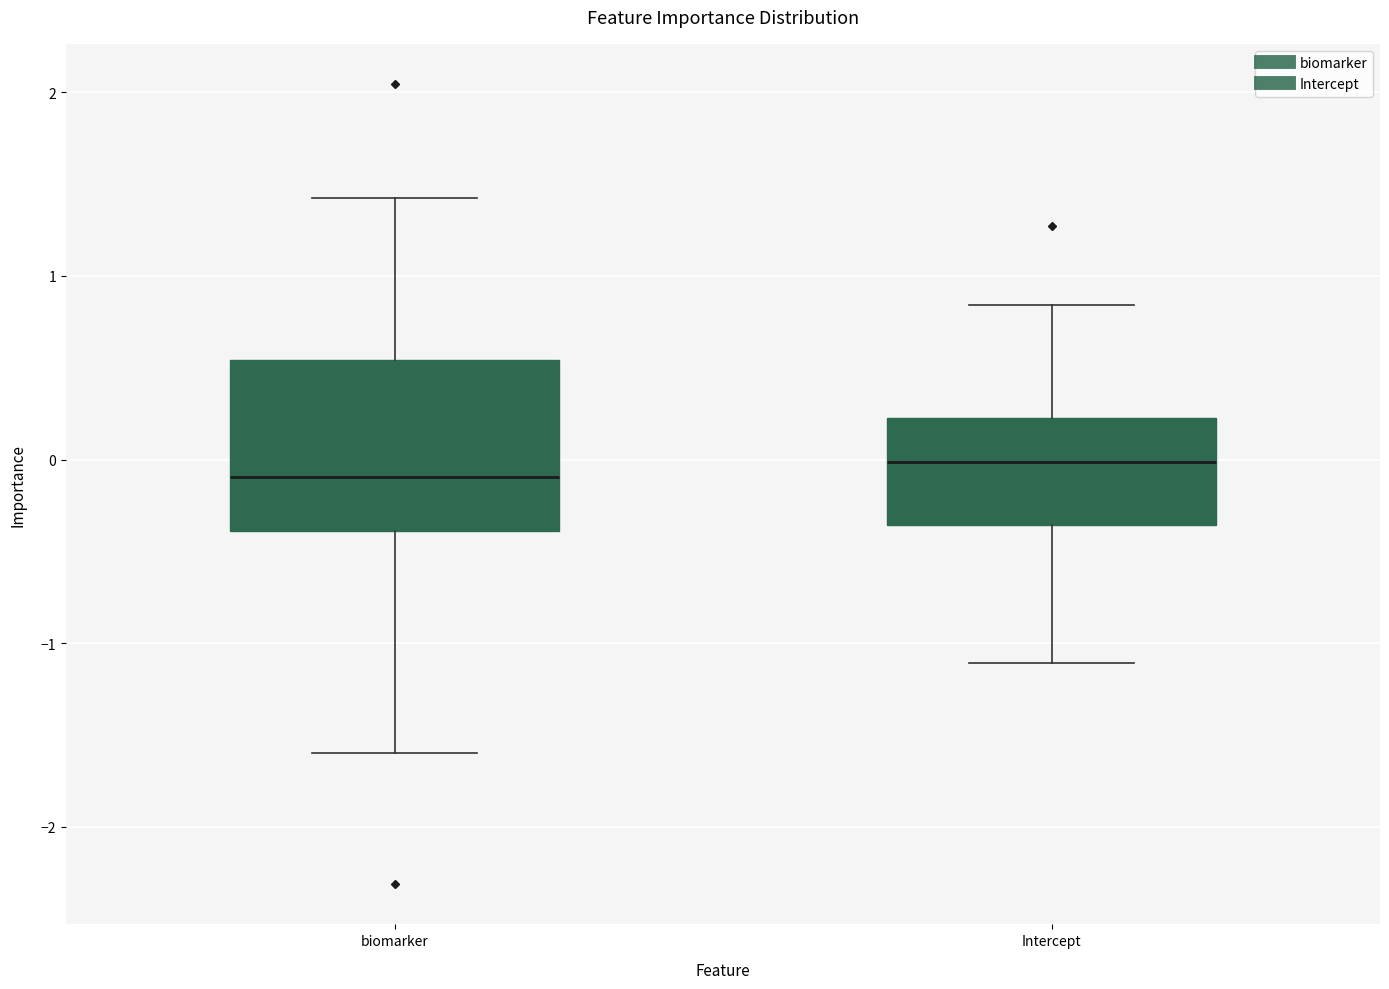

Reading left to right, read every box against the y-axis: the position of its median line, the range the box covers, and the ends of its whiskers. The values are not printed on the chart, so give them approximately, as read against the axis.

biomarker: median -0.1, box -0.4 to 0.5, whiskers -1.6 to 1.4
Intercept: median 0.0, box -0.4 to 0.2, whiskers -1.1 to 0.8